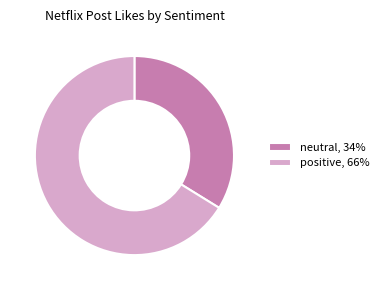

Is it true that positive, 66% is 79% of the pie?

False